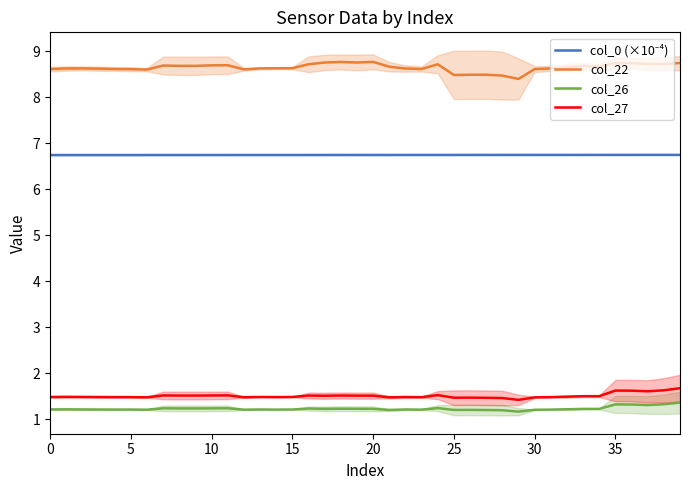

True or false: col_27 has a value of 1.5 at 15.

True